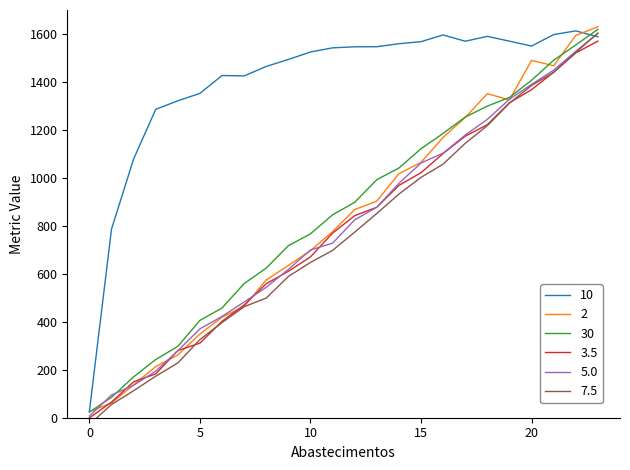

At which label is Capacidade operacional [ha/h] closest to 819?

1